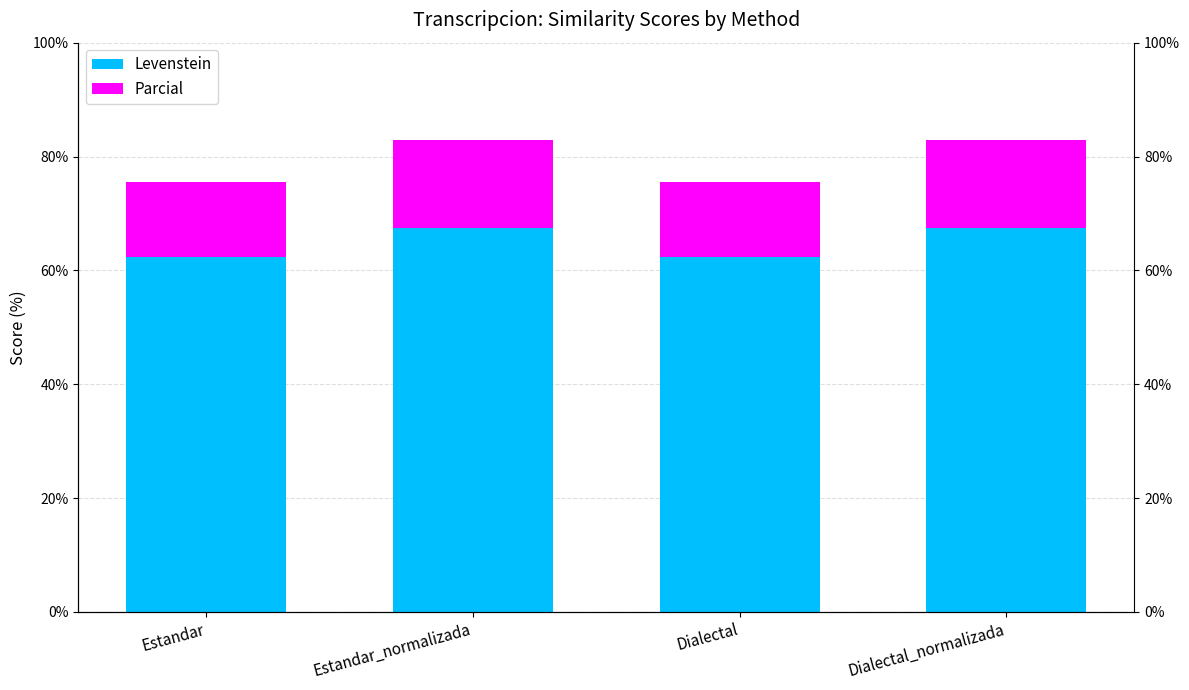

Which series has the largest total across all categories?

Levenstein